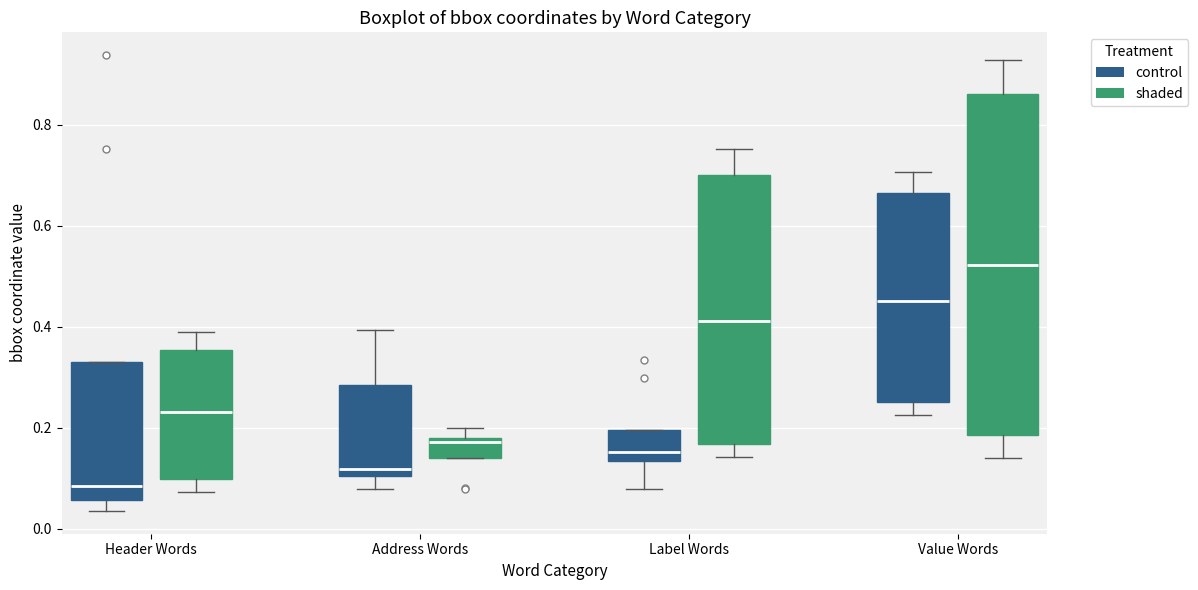

Where is the lower edge of the box for Address Words (shaded) on the y-axis? The values are not printed on the chart, so give them approximately, as read against the axis.

0.14